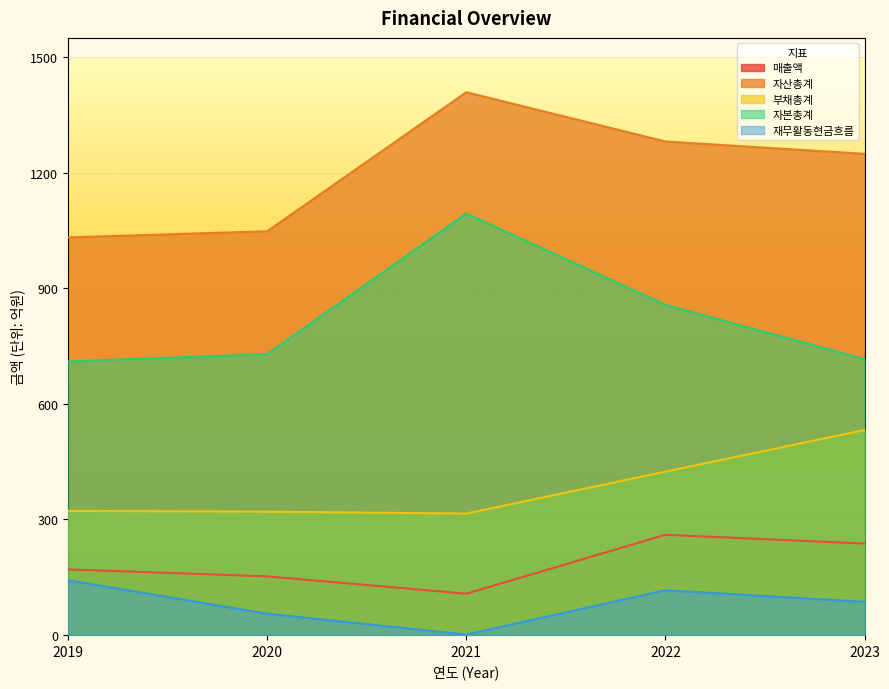

What is the difference between the 매출액 values at 2022 and 2019?

90